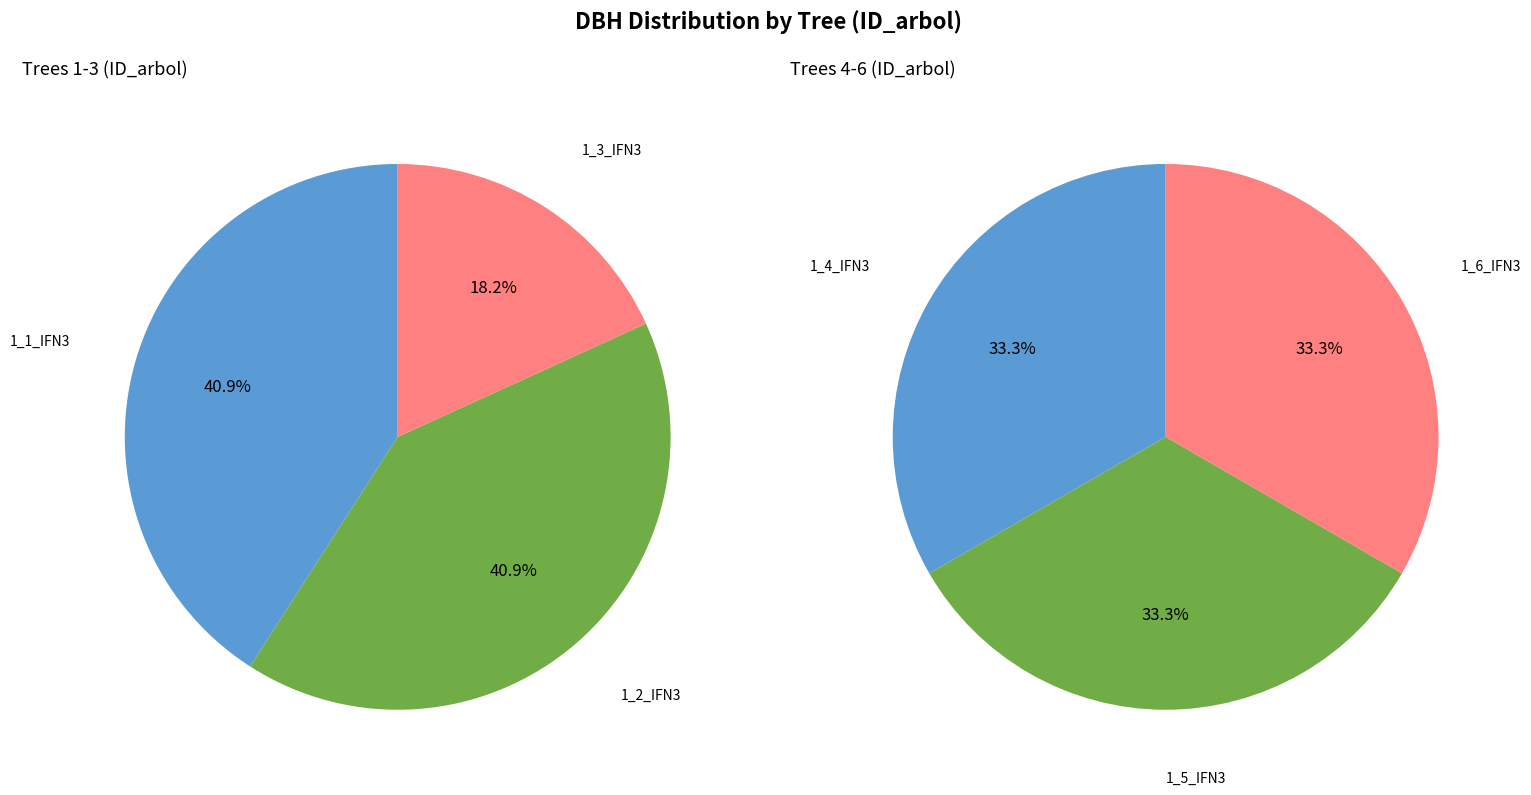

Combined, what portion of the pie is IFN3_19_242_A_1_5_IFN3 and IFN3_19_242_A_1_3_IFN3?

23.5%